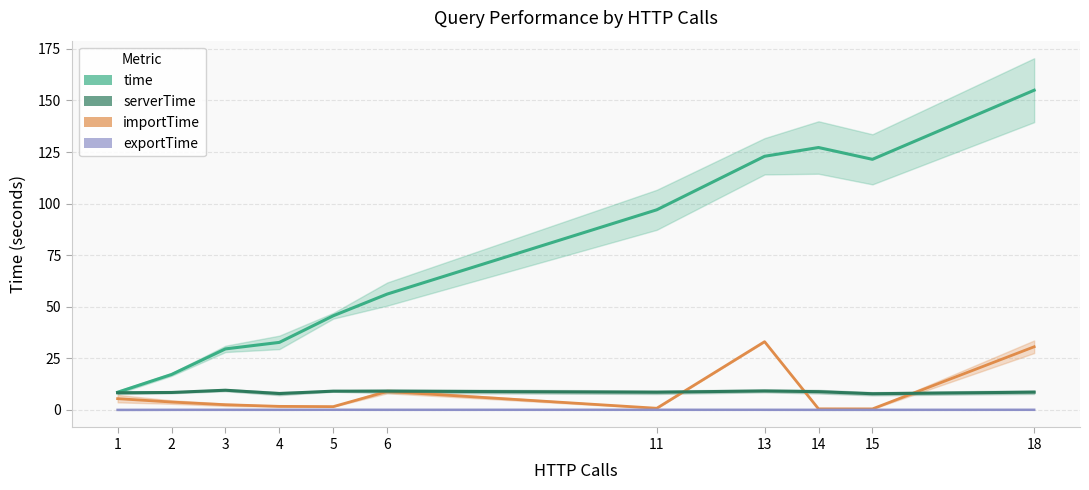

The exportTime series shows 0.1 at 3. True or false?

False